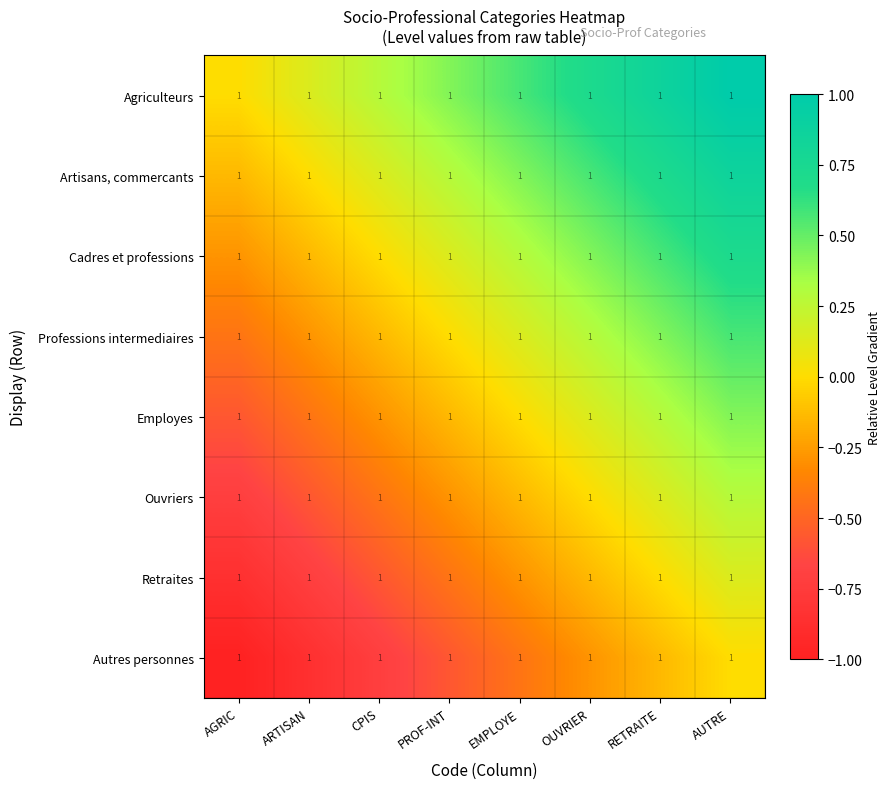

Is it true that Autres personnes equals -0.9 at ARTISAN?

True